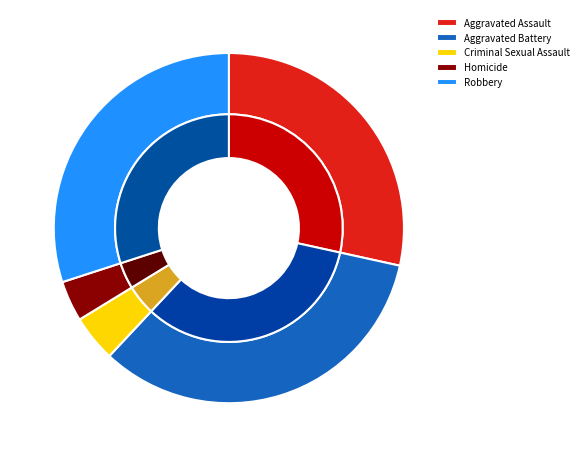

Between Robbery and Aggravated Assault, which is larger?

Robbery